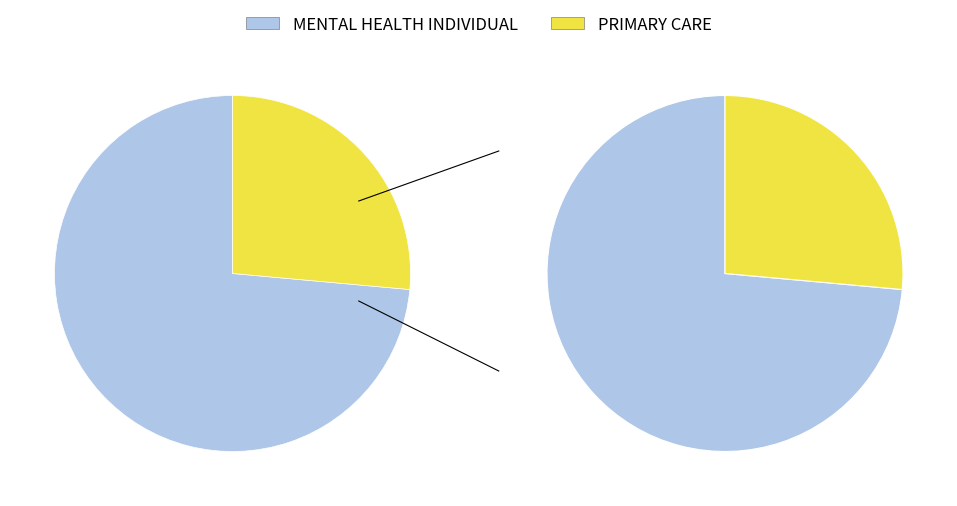

Does any single category account for the majority?

Yes